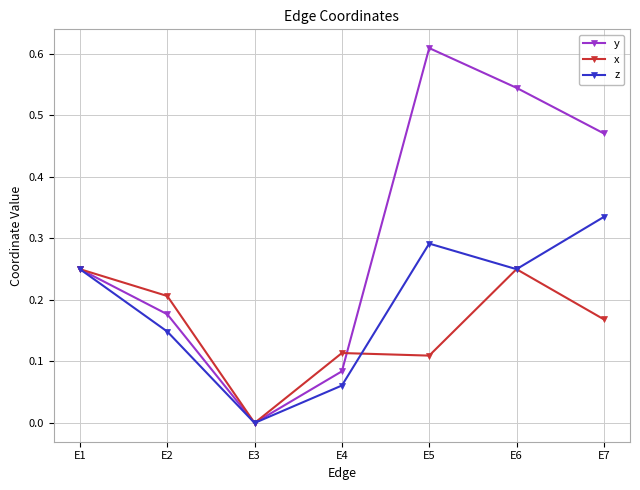

Which series has the largest range (max minus min)?

y